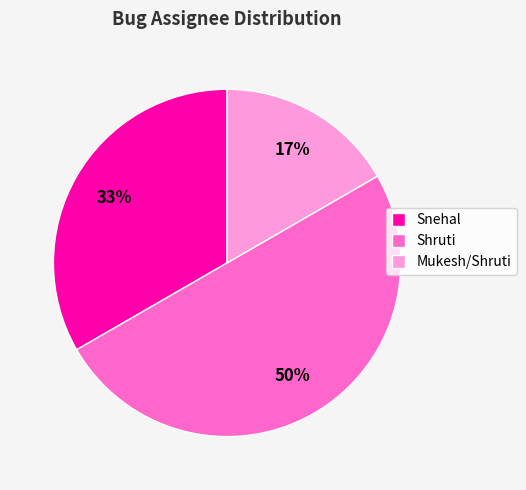

Which slice is the smallest?

Mukesh/Shruti